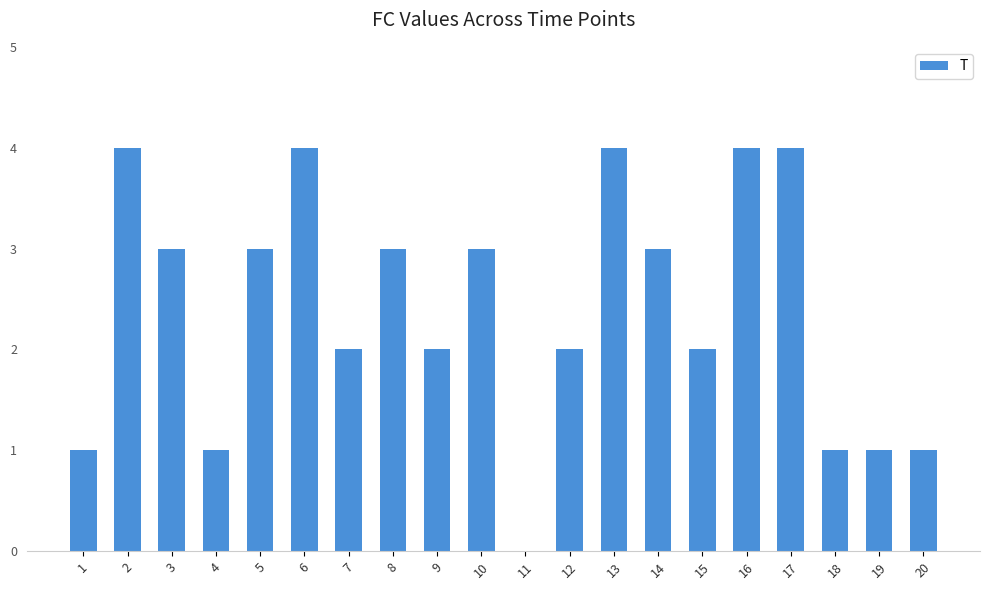

What value does the data have at 1?

1